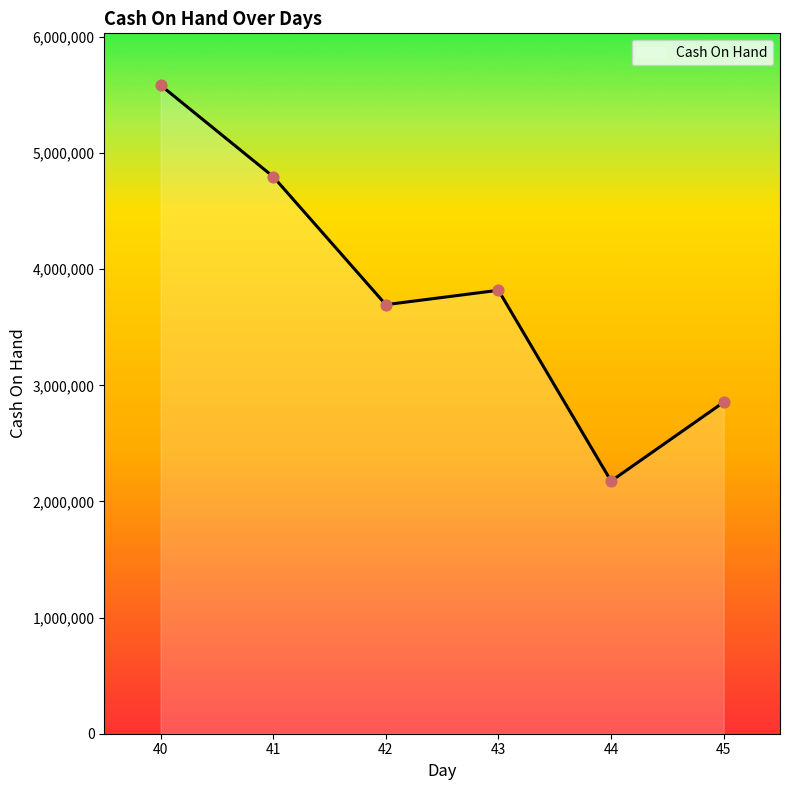

What is the change in value from 42 to 45?

-839585